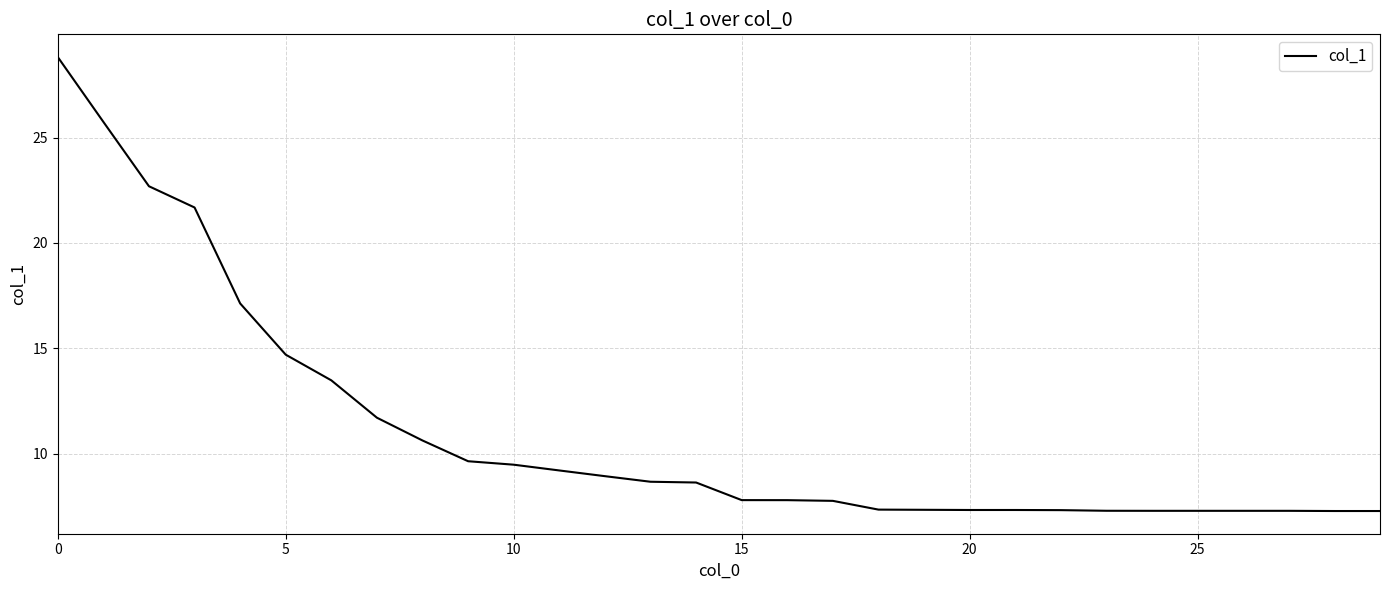

What is the difference between the maximum and minimum values?

21.6